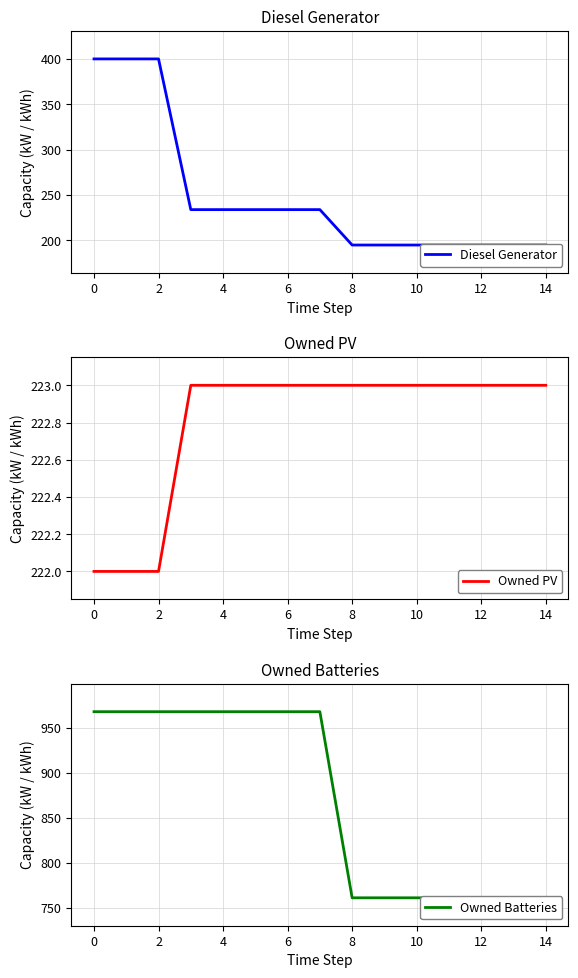

Rank the series by their maximum value, from lowest to highest.

Owned PV, Diesel Generator, Owned Batteries